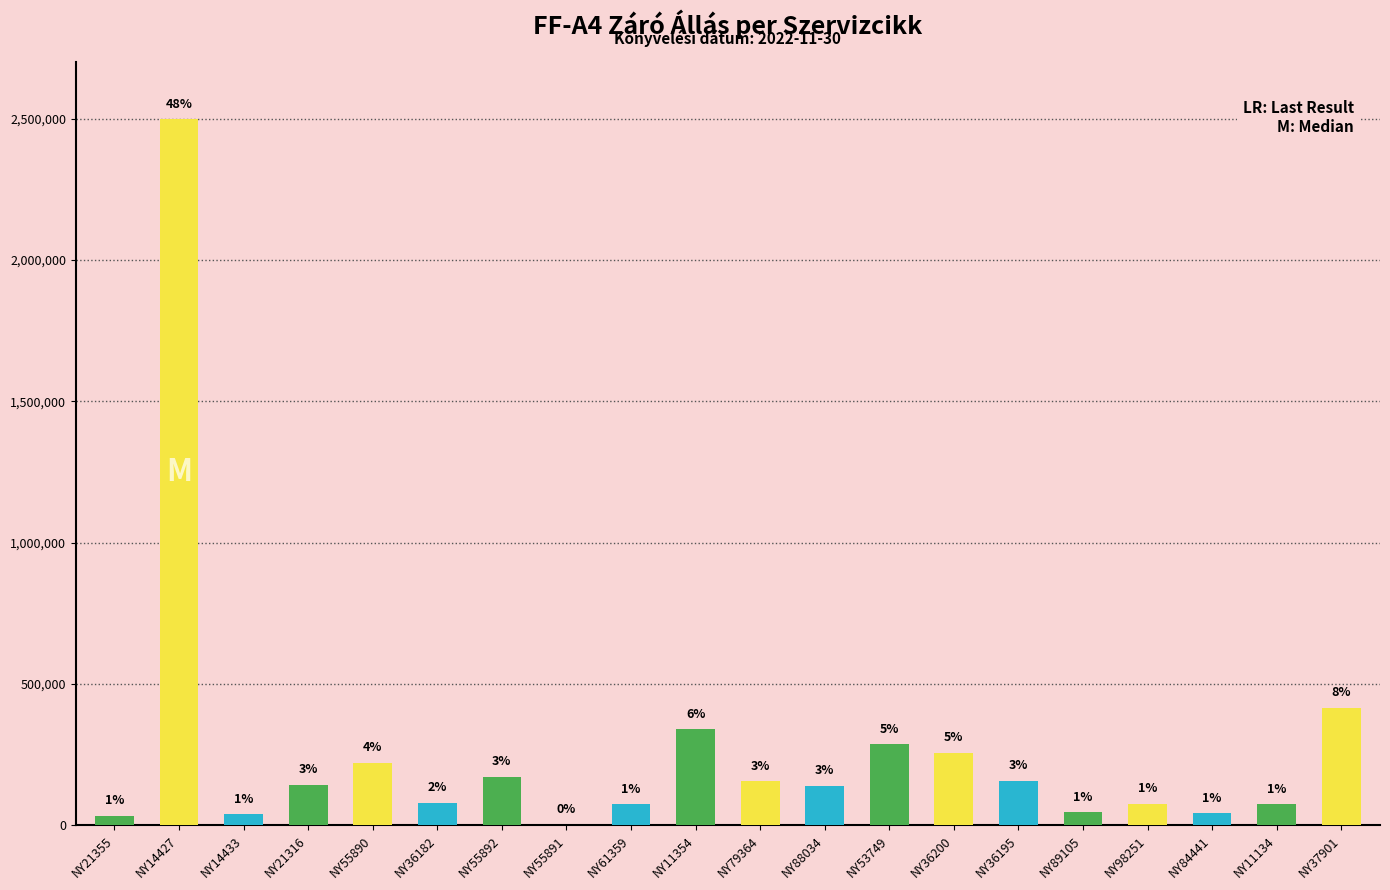

What is the sum of all values?

5256045